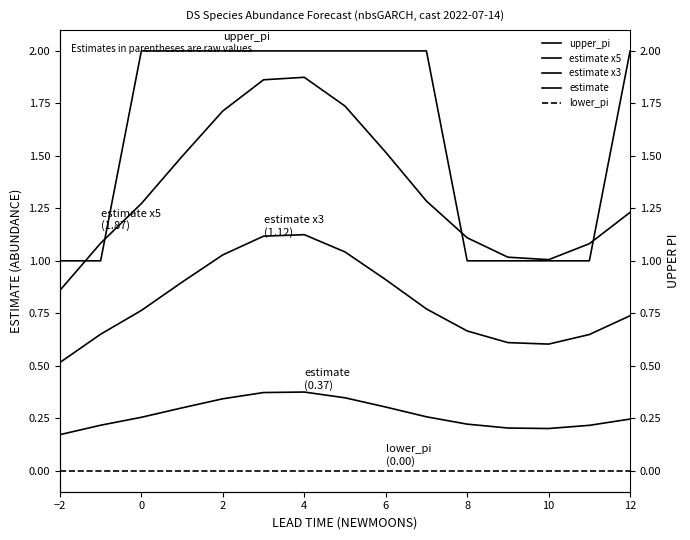

How many lines are shown in the chart?

5